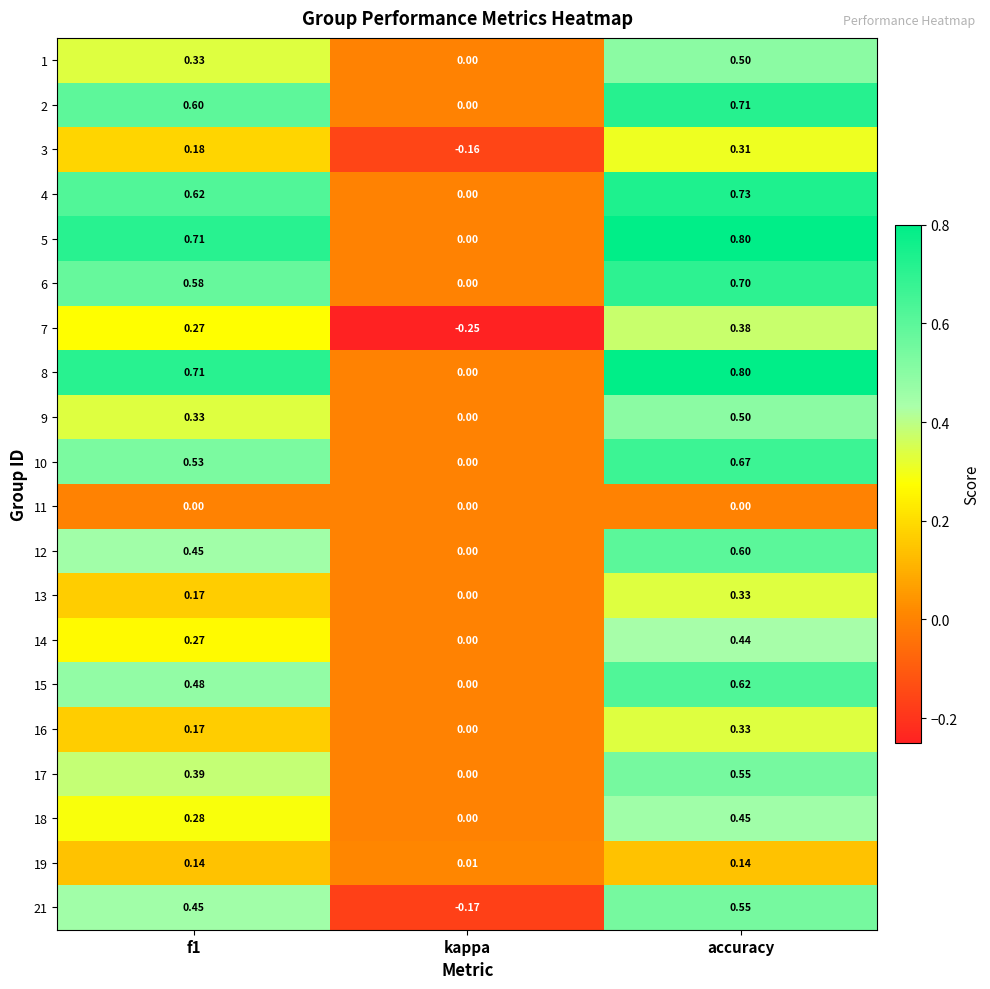

Where is 13 nearest to the value 0?

kappa